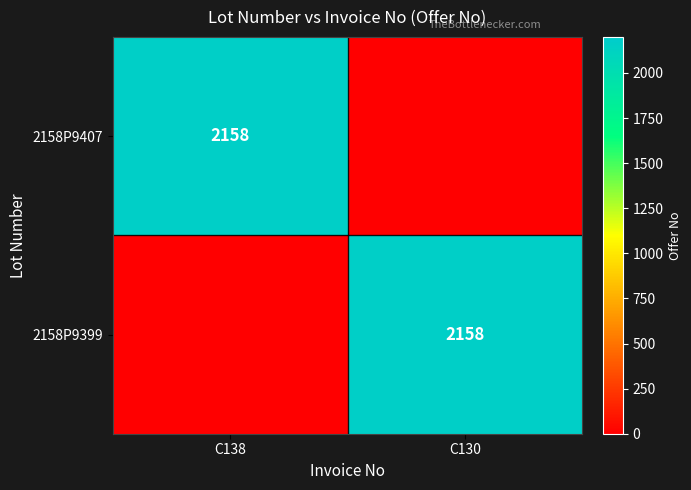

The 2158P9407 series shows 962 at C138. True or false?

False